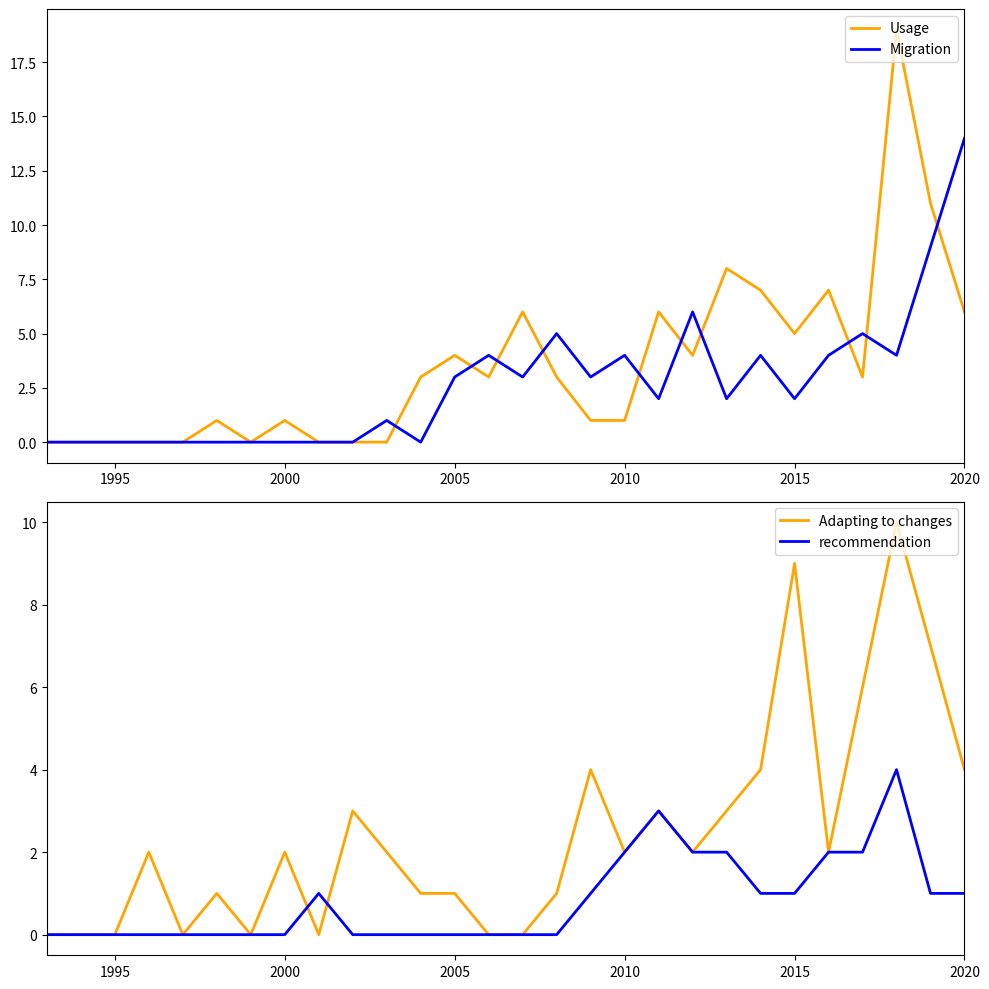

In Adapting to changes, how many points are higher than both neighbors (excluding endpoints)?

8